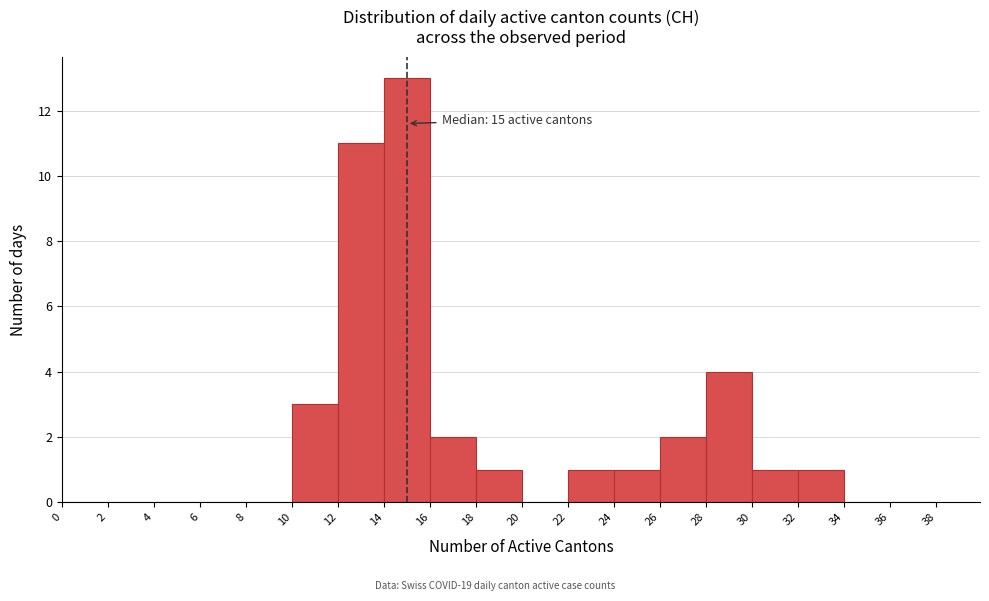

Which range on the x-axis has the tallest bar?

14 to 16